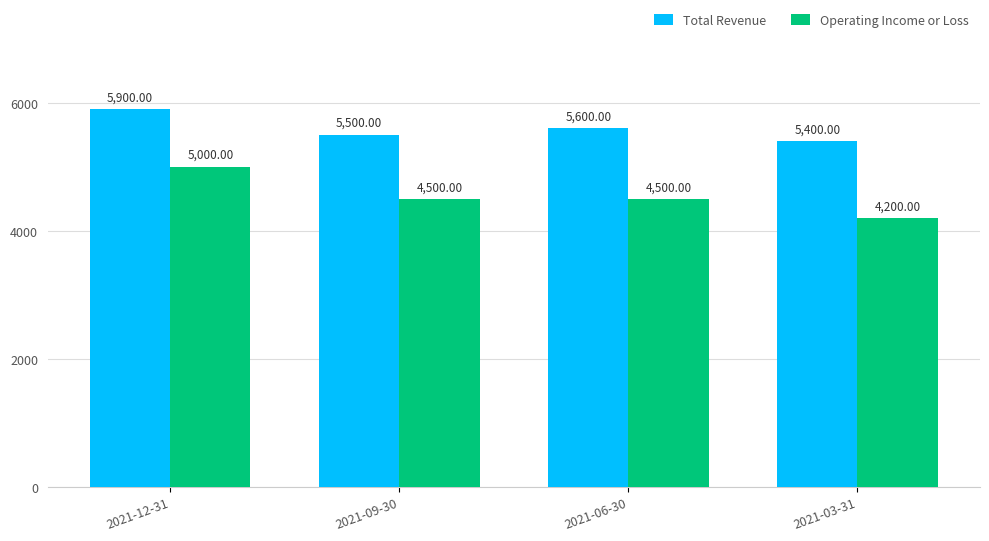

Is the value of Total Revenue at 2021-09-30 greater than the value of Operating Income or Loss at 2021-09-30?

Yes